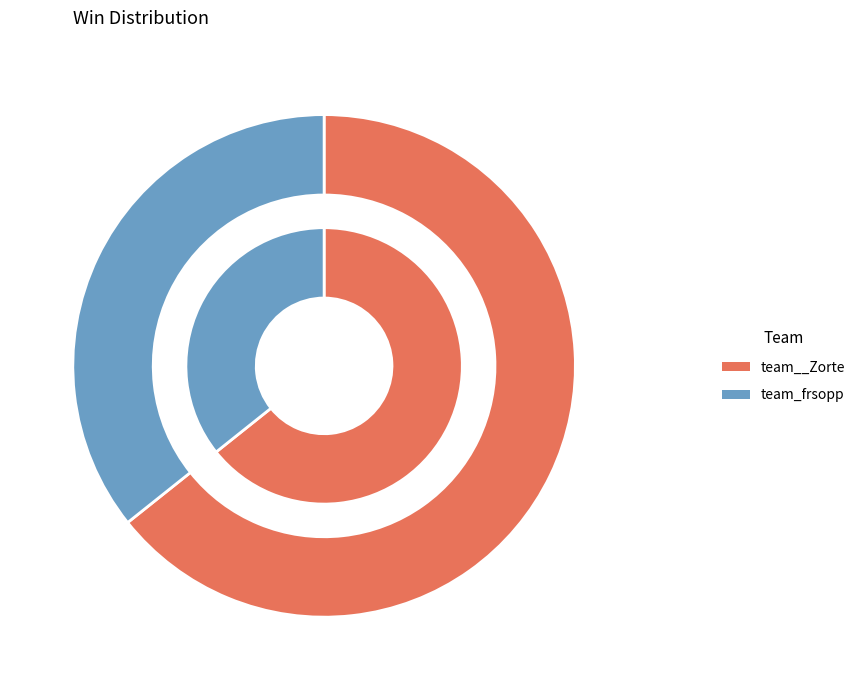

Which slice is the largest?

team__Zorte